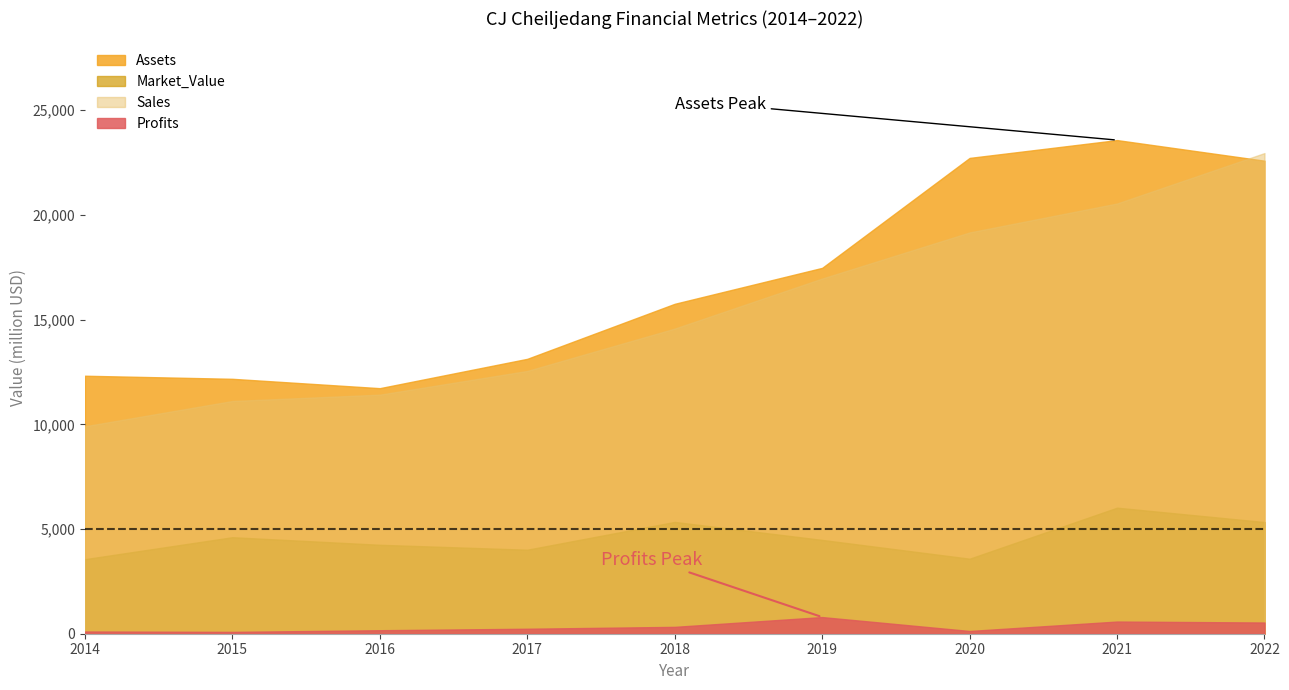

At which category is the sum across all series the highest?

2022